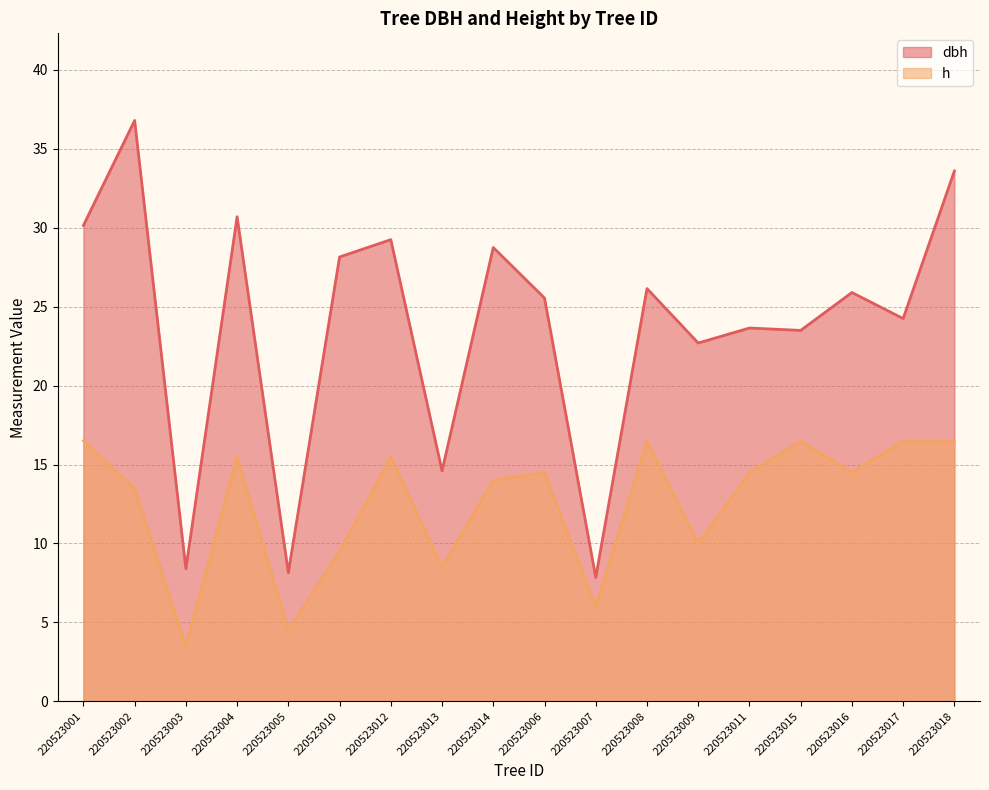

What is the label of the 3rd point from the left?

220523003